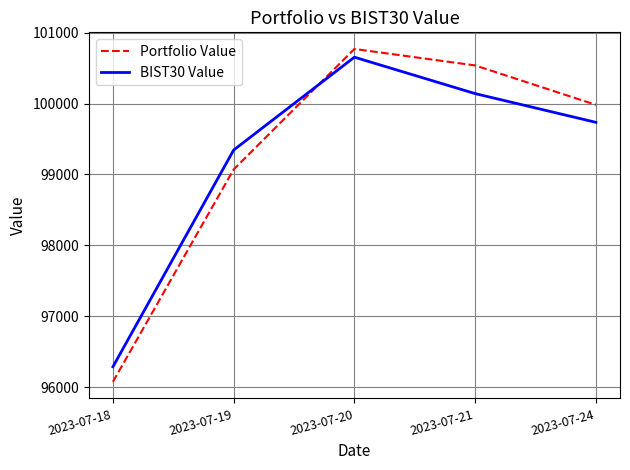

The value of Portfolio Value at 2023-07-18 is 96073.6. True or false?

True